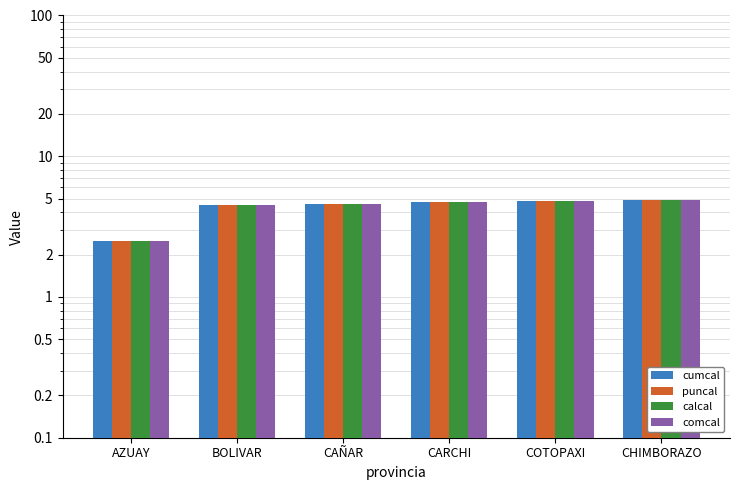

True or false: calcal has a value of 6.2 at BOLIVAR.

False